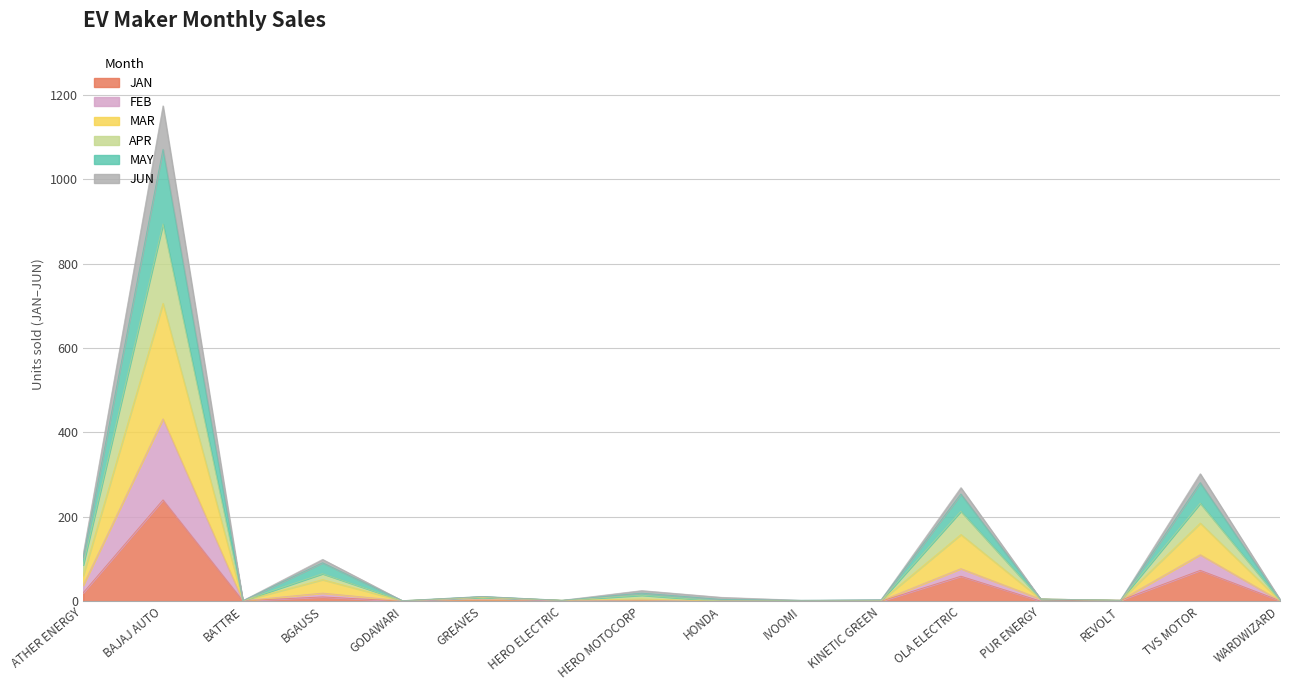

At how many categories does at least one series exceed 1039?

1